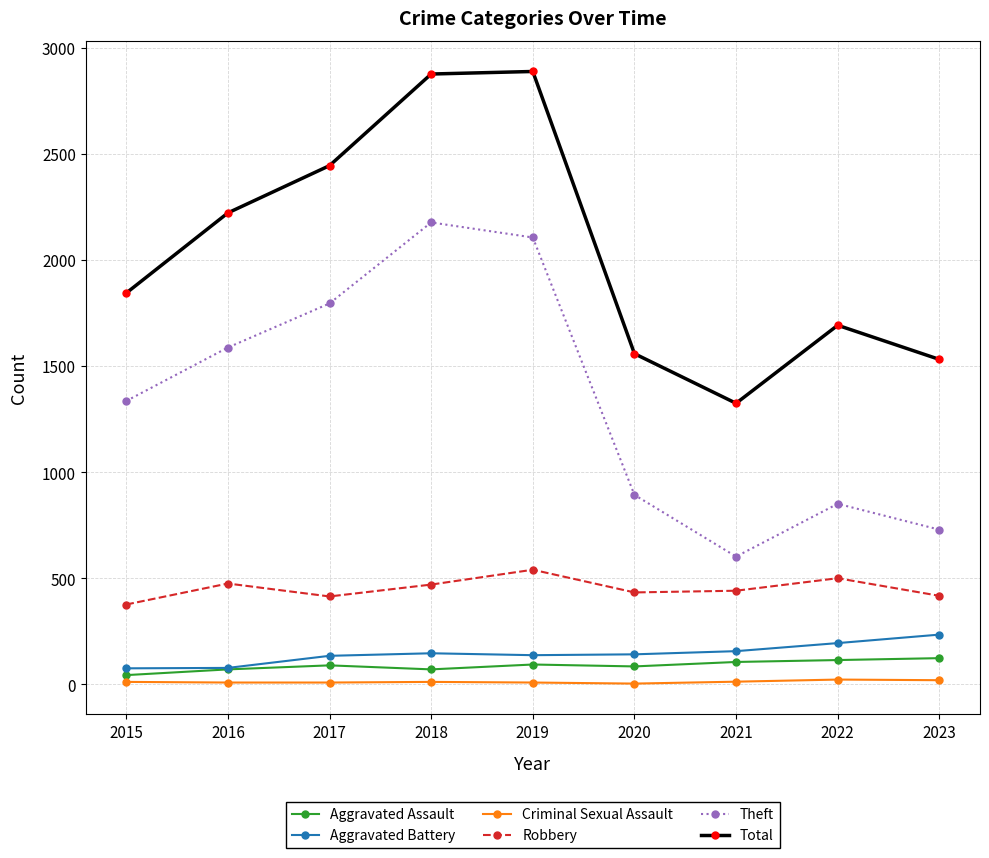

Where is the first local maximum for Robbery?

2016